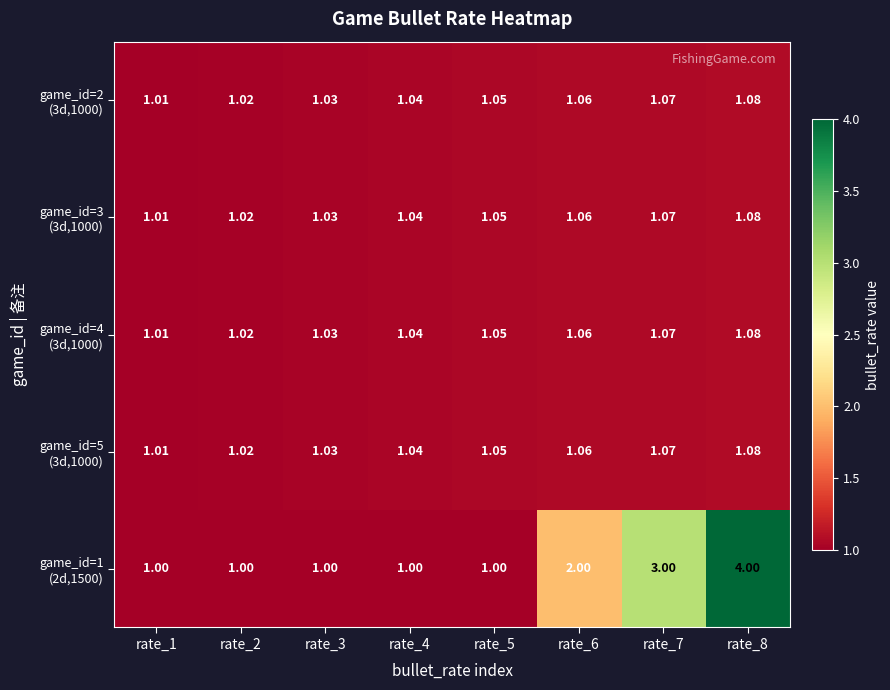

Which series has the largest total across all categories?

game_id=1 (2d,1500)